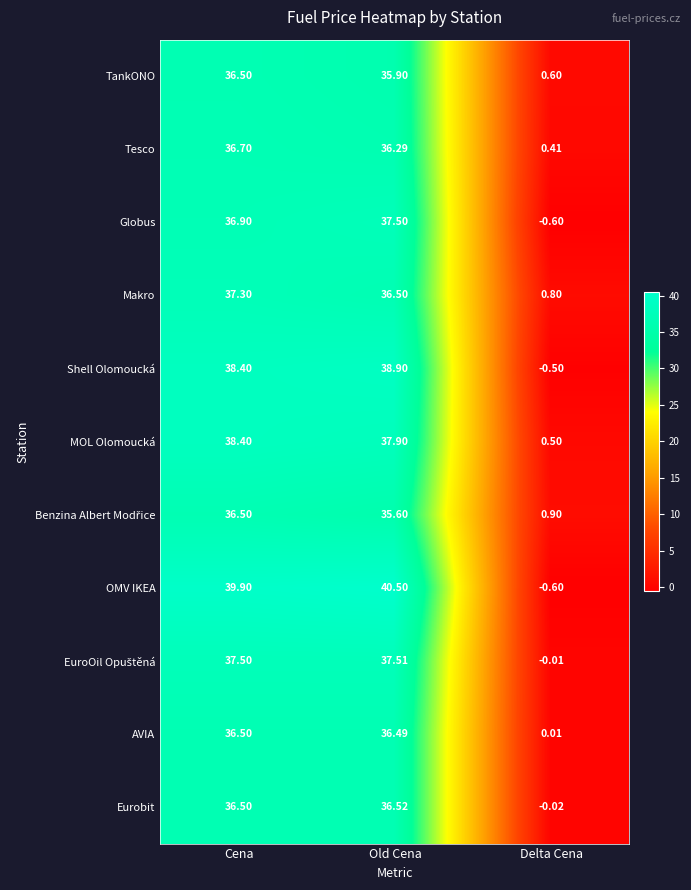

Which series has the largest range (max minus min)?

OMV IKEA